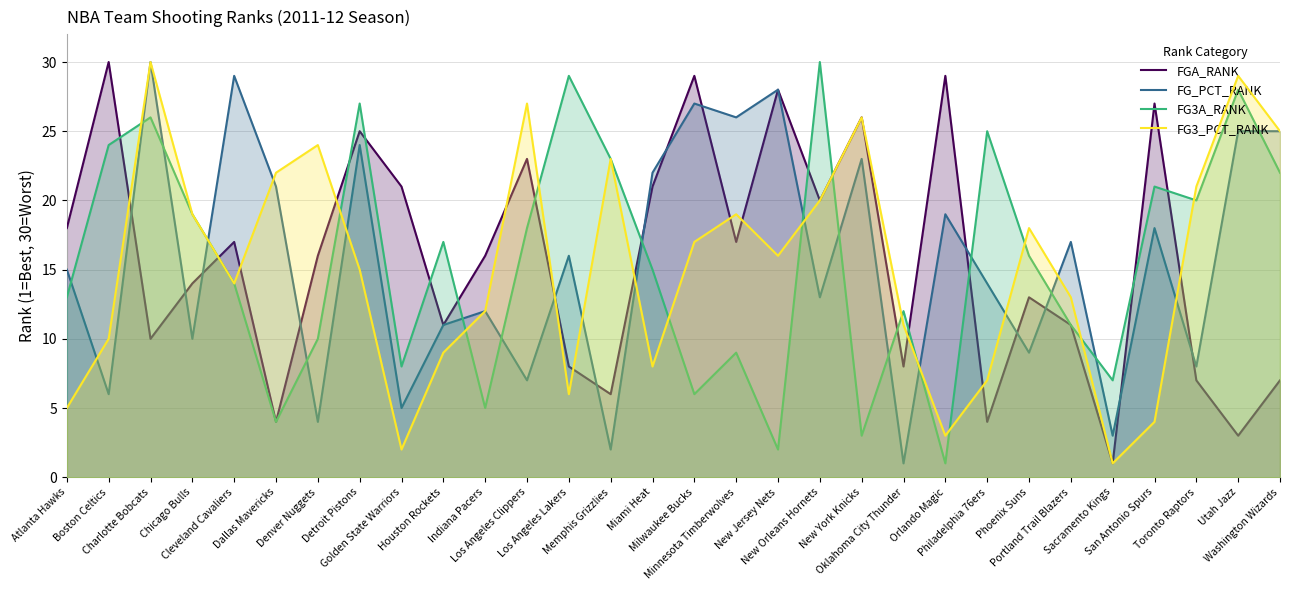

How many times do FG_PCT_RANK and FG3_PCT_RANK cross each other?

12